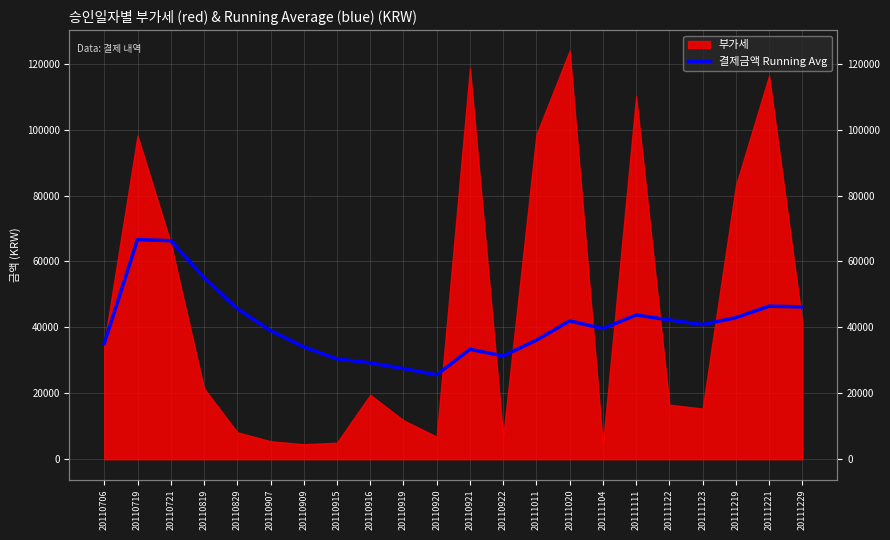

What is the sum of the values at 20110819 and 20110719?

121750.0